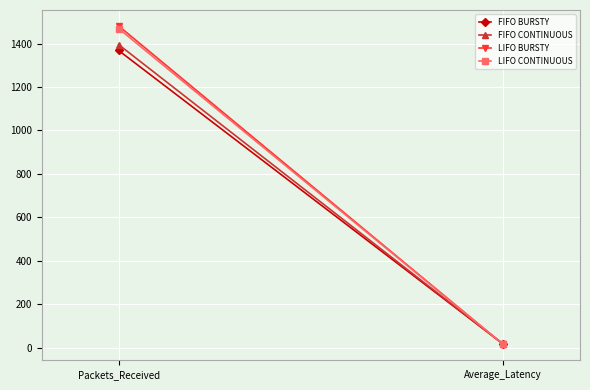

What are all the series names shown in the legend?

FIFO BURSTY, FIFO CONTINUOUS, LIFO BURSTY, LIFO CONTINUOUS